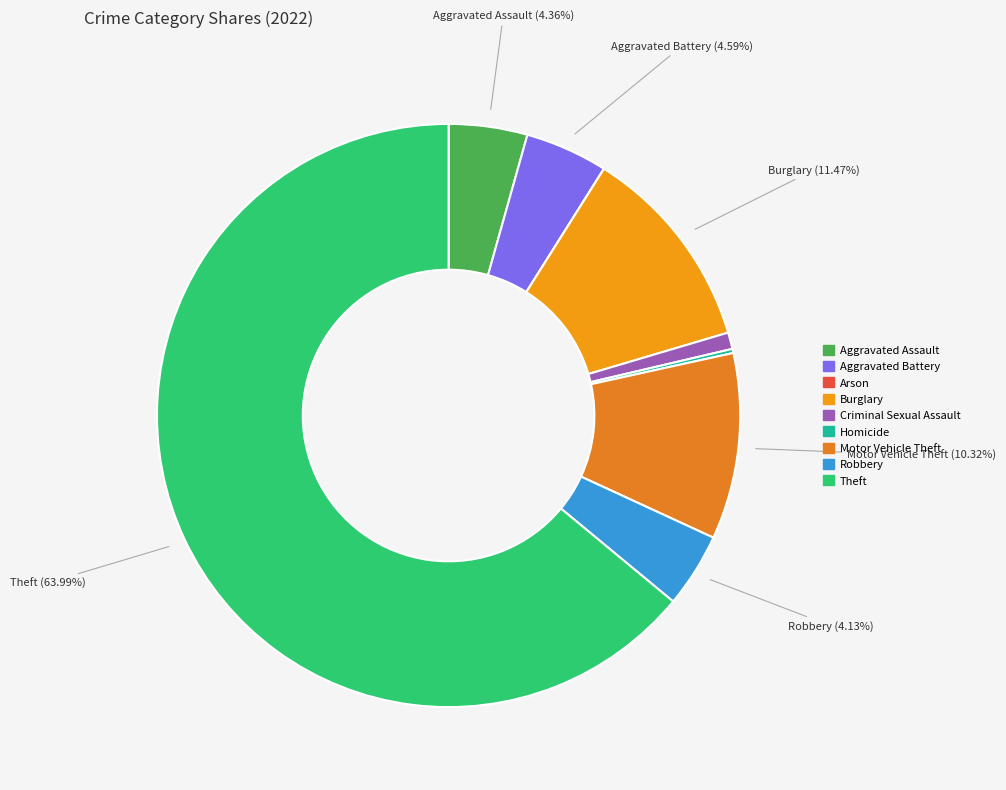

Do Aggravated Assault and Homicide together represent more than half of the pie?

No